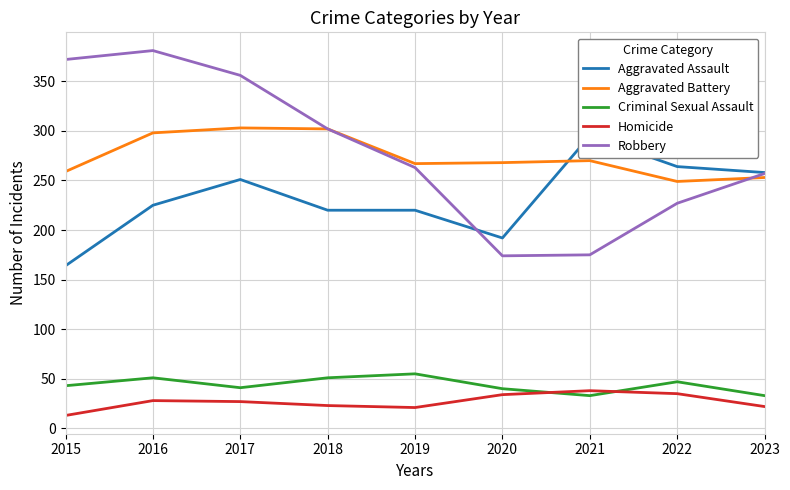

How many values in the Homicide series exceed 27?

4